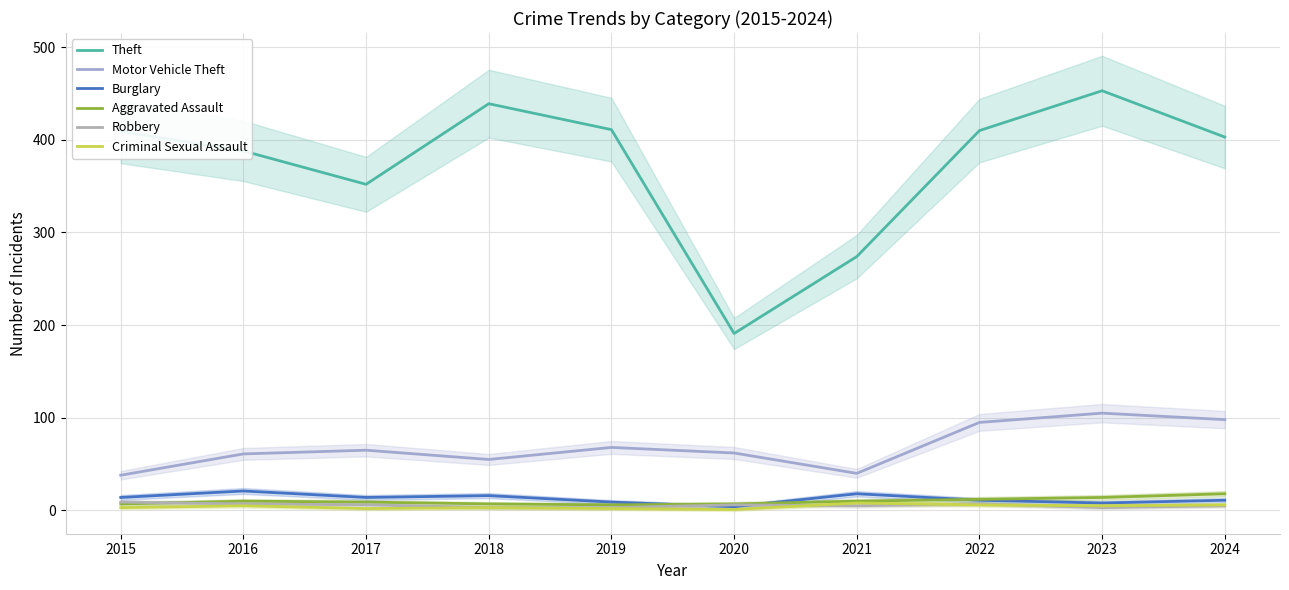

Between 2017 and 2015, which is larger?

2015